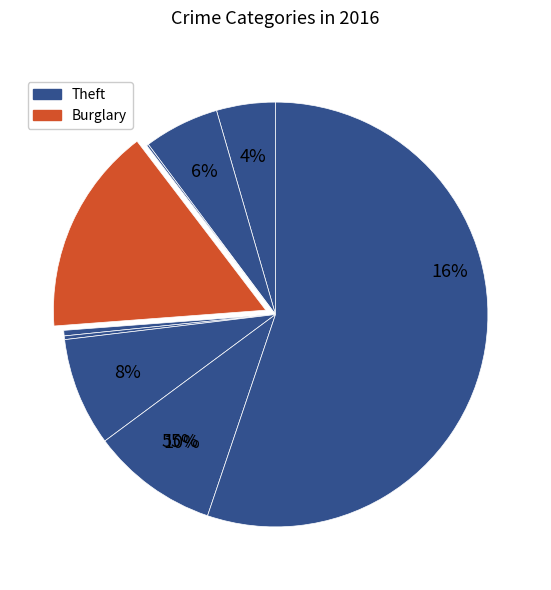

Which slice is the largest?

Theft